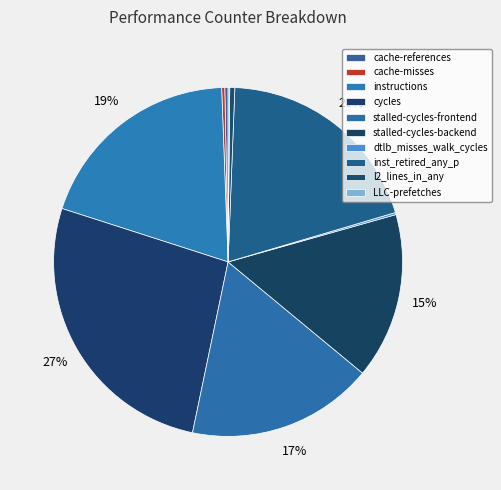

Is stalled-cycles-frontend the majority of the pie?

No